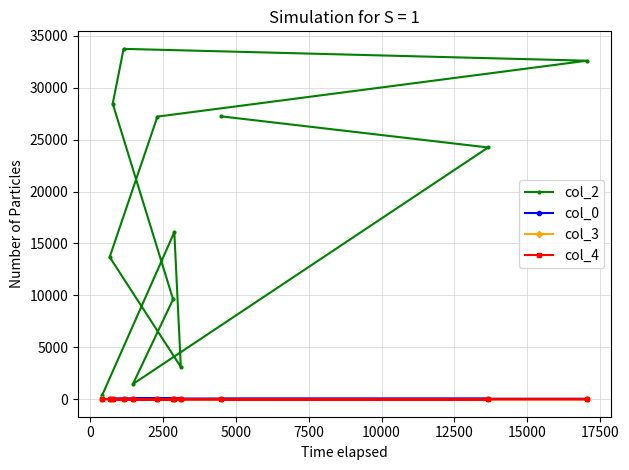

At how many categories does at least one series exceed 19952?

6